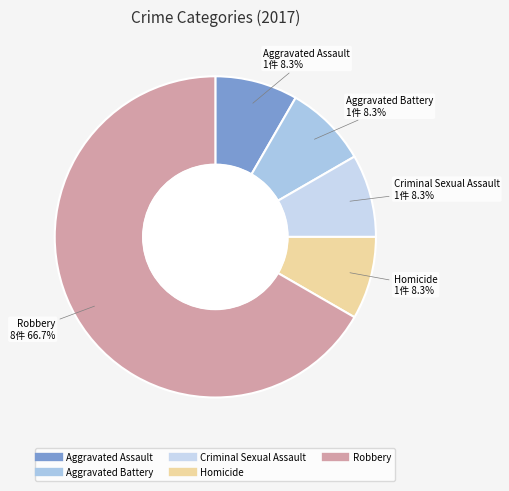

To the nearest percent, what portion does Aggravated Battery represent?

8%